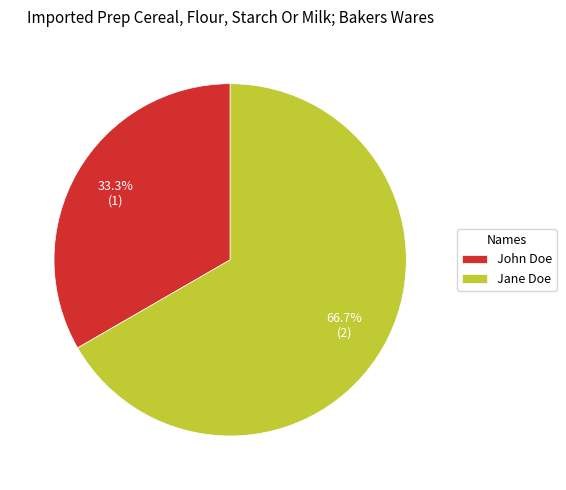

Which category accounts for the majority?

Jane Doe